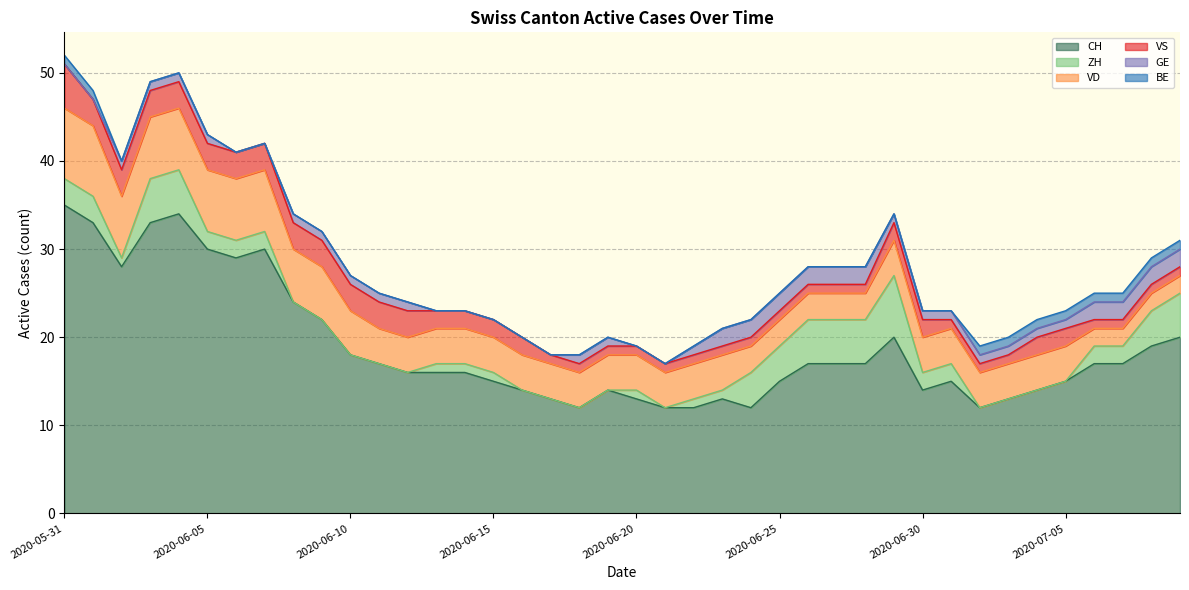

Which series has the largest range (max minus min)?

CH